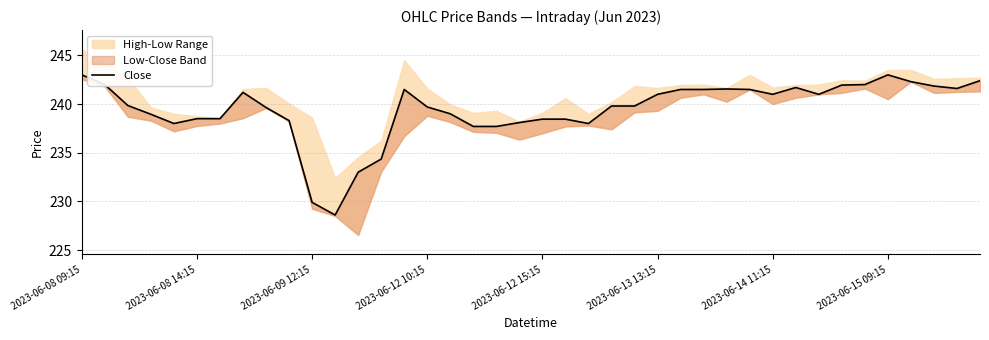

What is the minimum value shown in the chart?

228.6